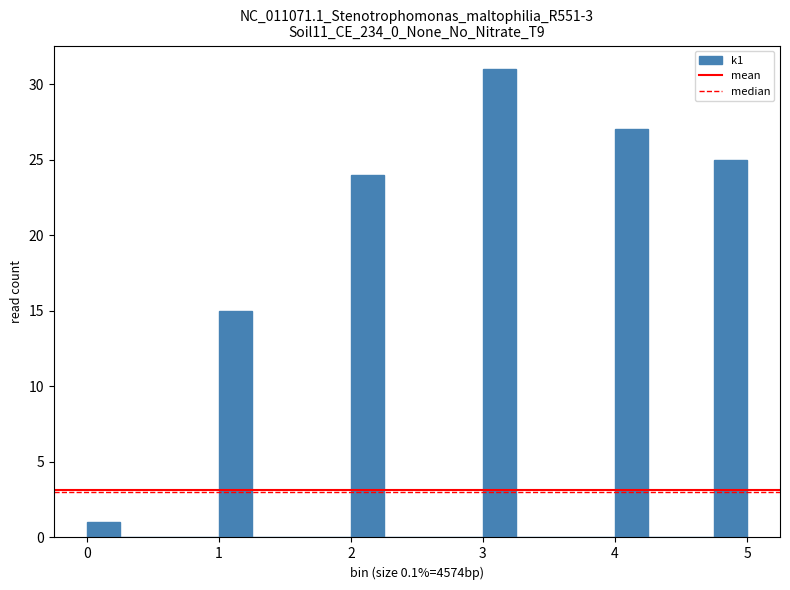

Read against the x-axis, roughly where is the centre of the tallest bar?

3.1